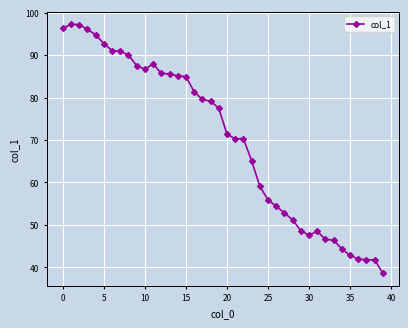

What is the difference between the second highest and minimum values?

58.6